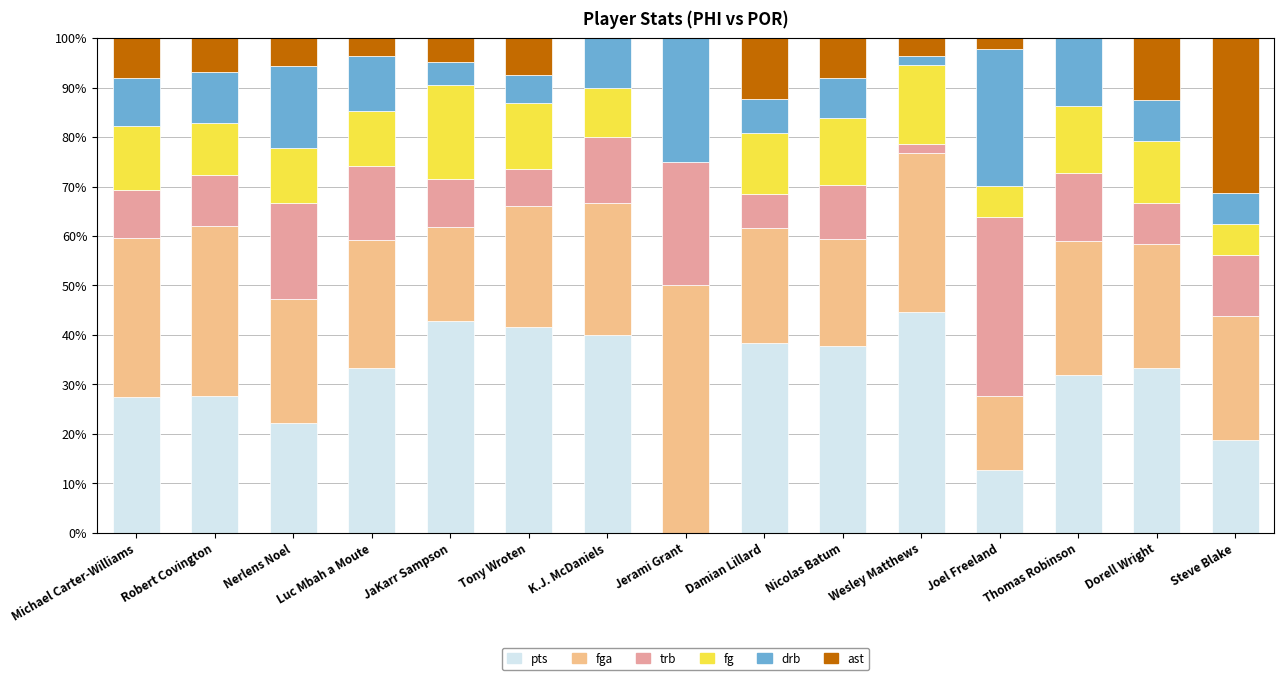

What is the sum of the pts values at Luc Mbah a Moute and Tony Wroten?

74.8